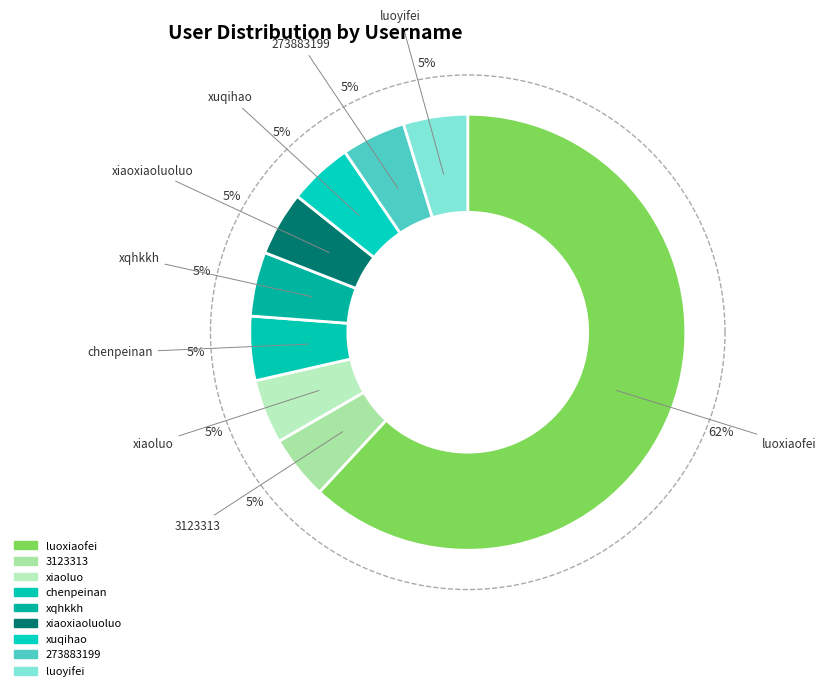

How many segments does this pie chart have?

9